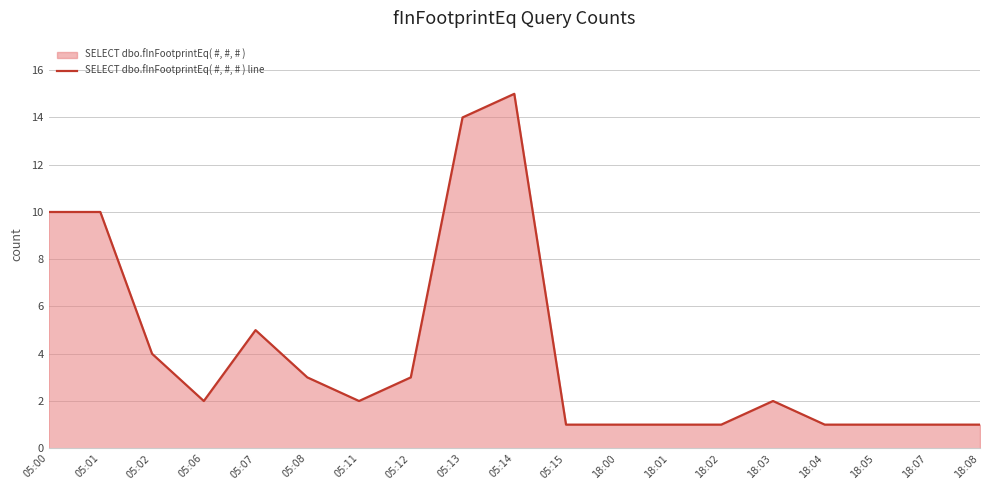

What is the difference between the maximum and minimum values?

14